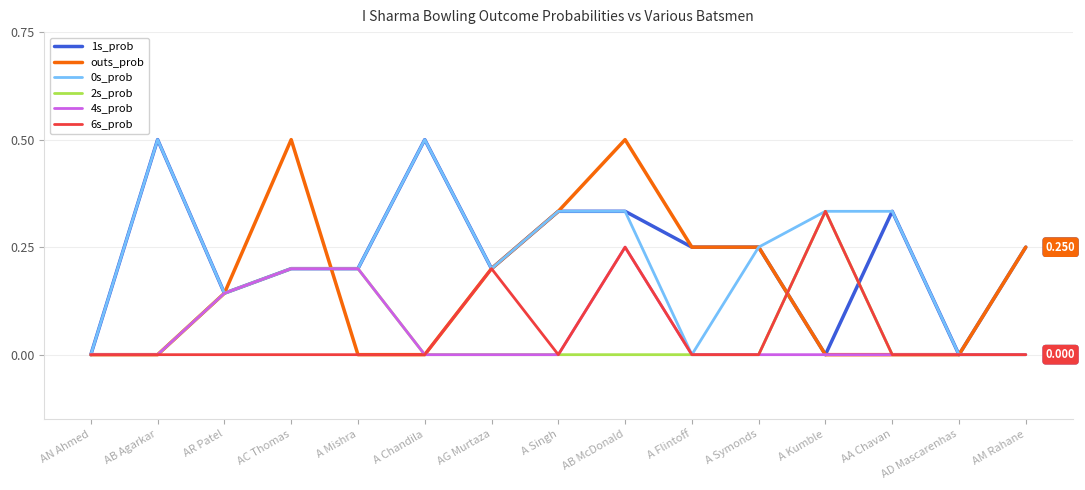

At which category is the sum across all series the highest?

AB McDonald